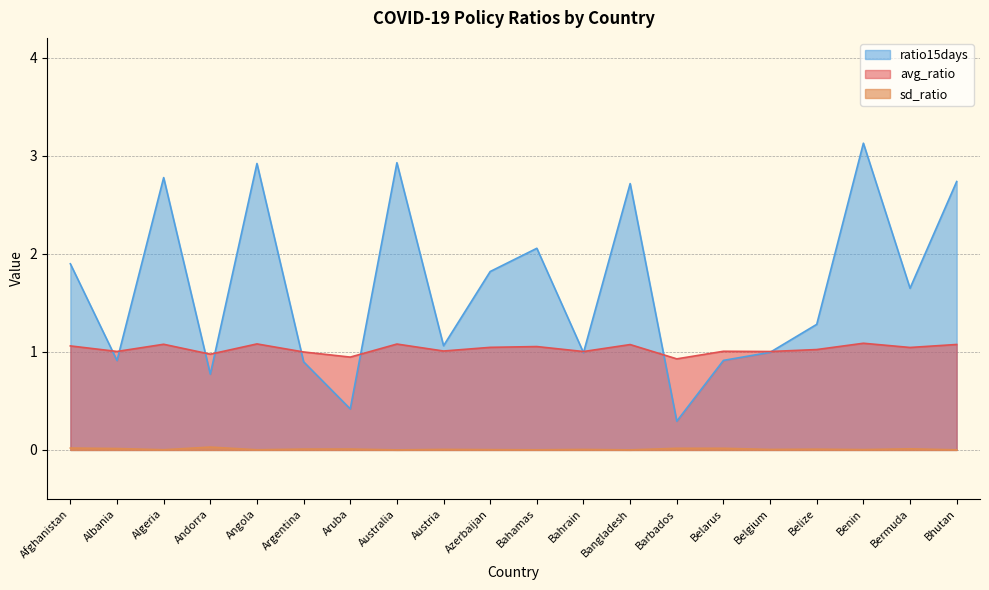

The value of sd_ratio at Barbados is 0.0. True or false?

True